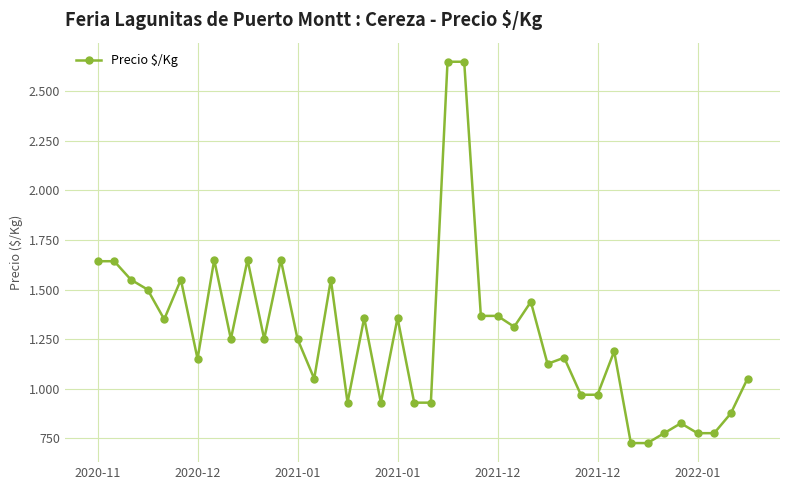

Reading right to left, what are all the values shown in this chart?

1050	875	775	775	825	775	725	725	1188	969	969	1156	1125	1438	1312	1367	1367	2650	2650	929	929	1357	929	1357	929	1550	1050	1250	1650	1250	1650	1250	1650	1150	1550	1350	1500	1550	1643	1643